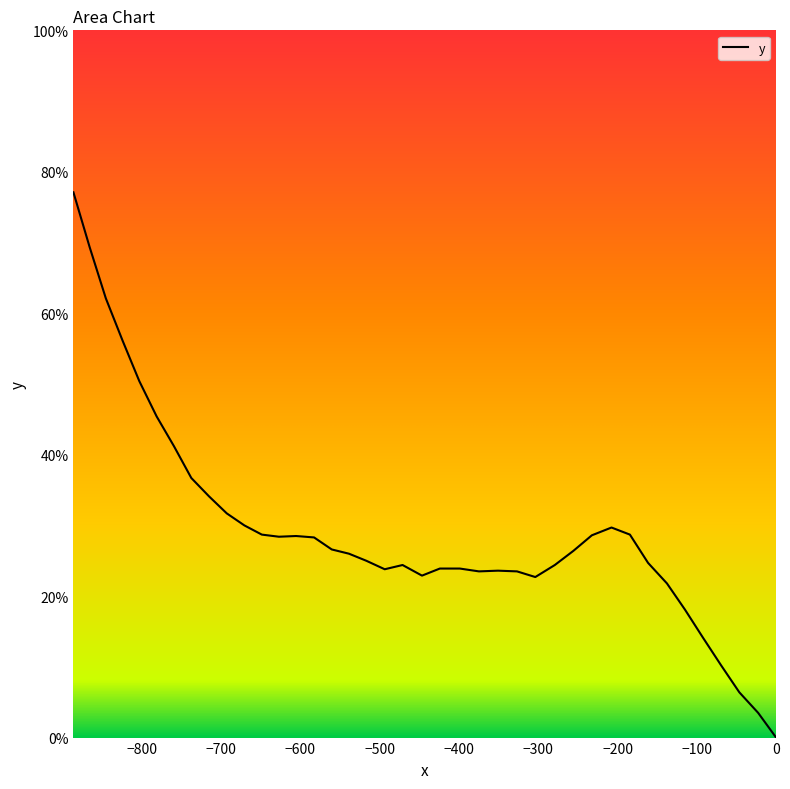

What is the difference between the maximum and minimum values?

77.1